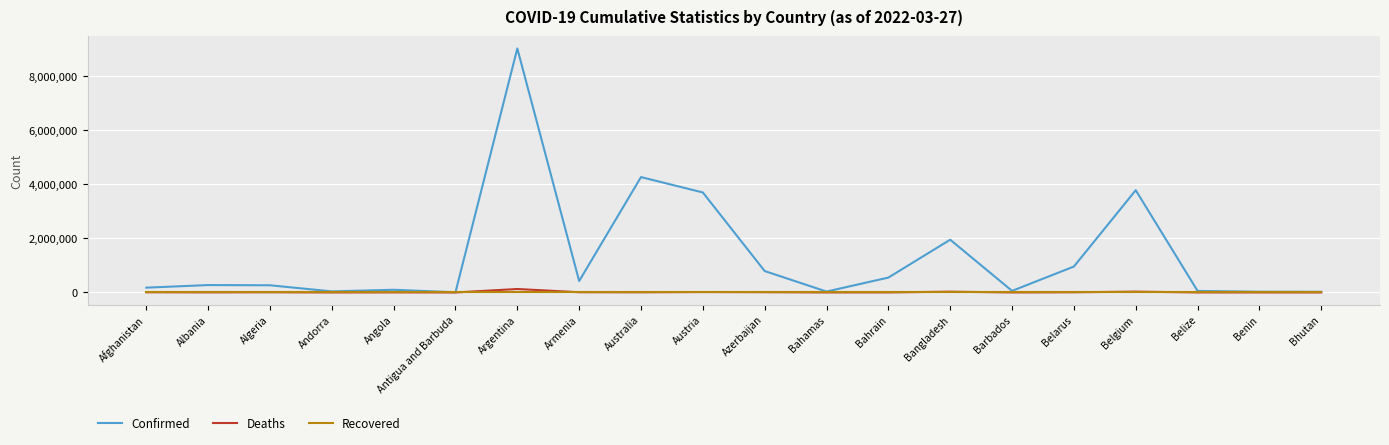

Between Algeria and Argentina, which series saw the biggest shift?

Confirmed